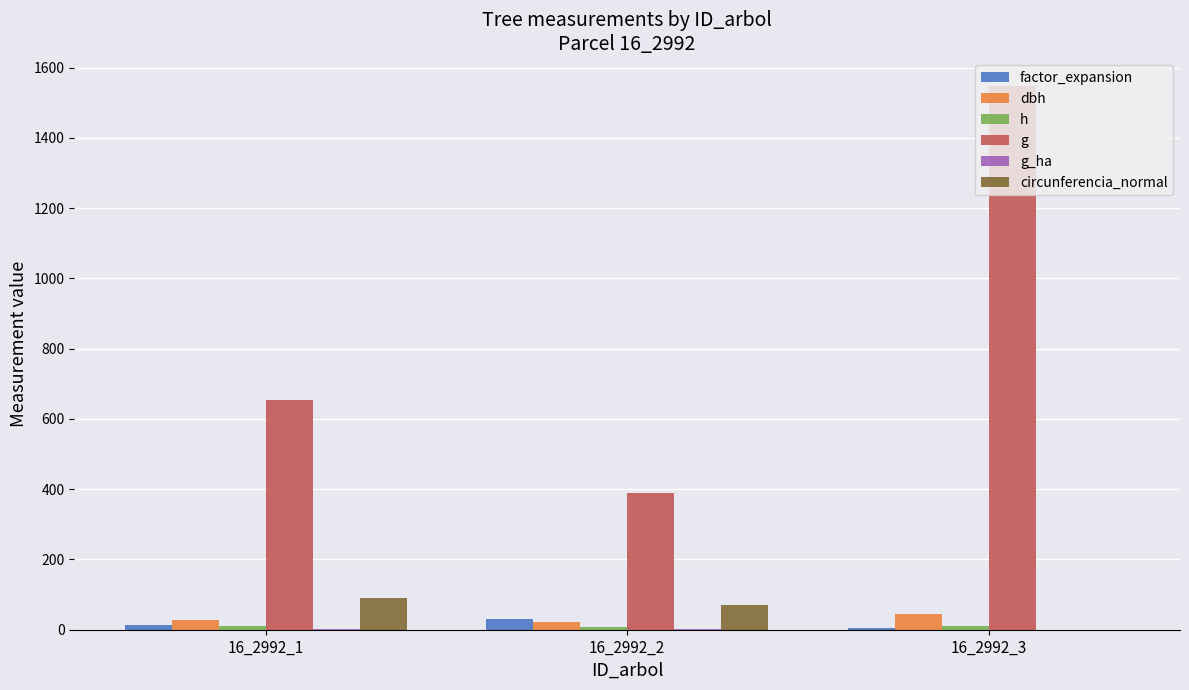

How many values in circunferencia_normal are above zero?

2